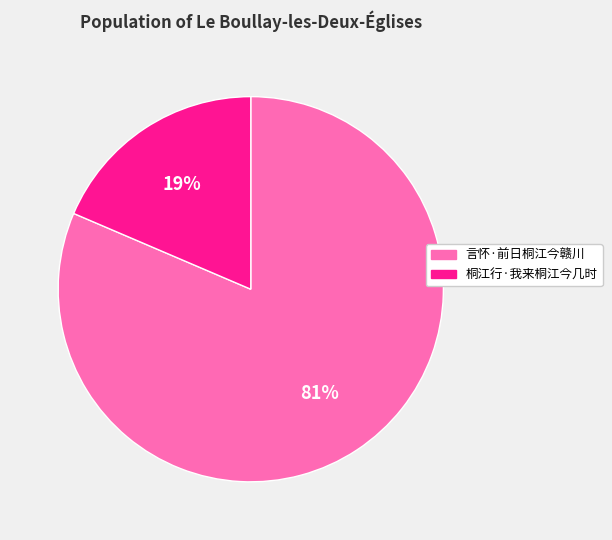

Count the number of slices in the pie.

2